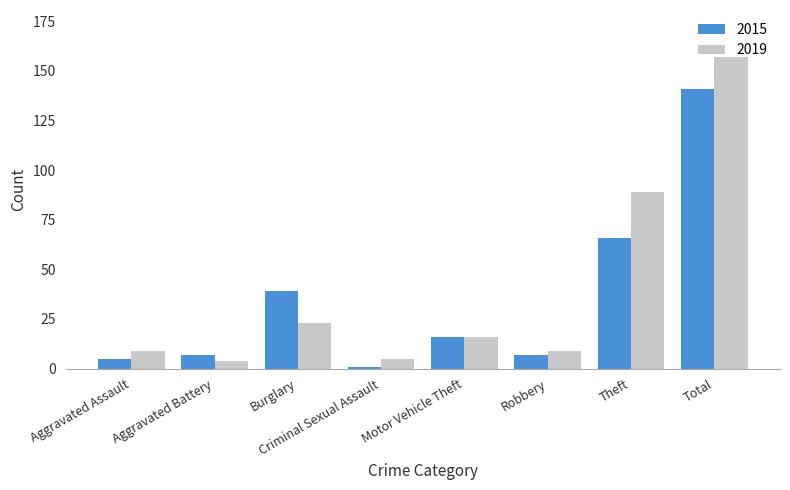

Which series changed the most between Burglary and Theft?

2019